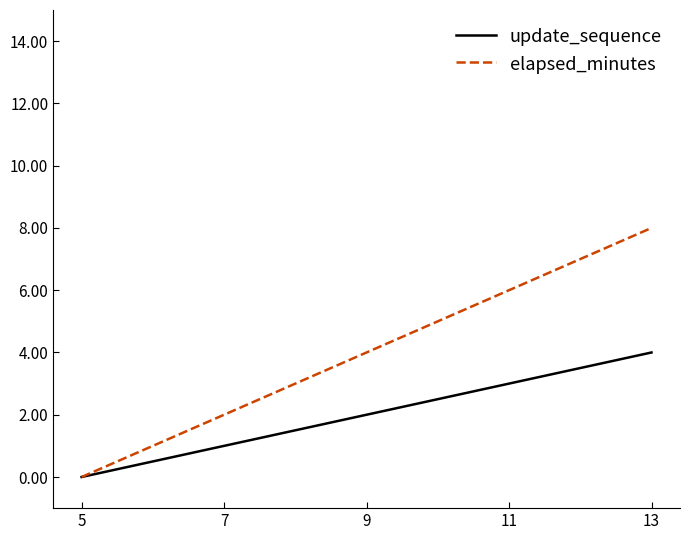

How many categories are shown in the chart?

5